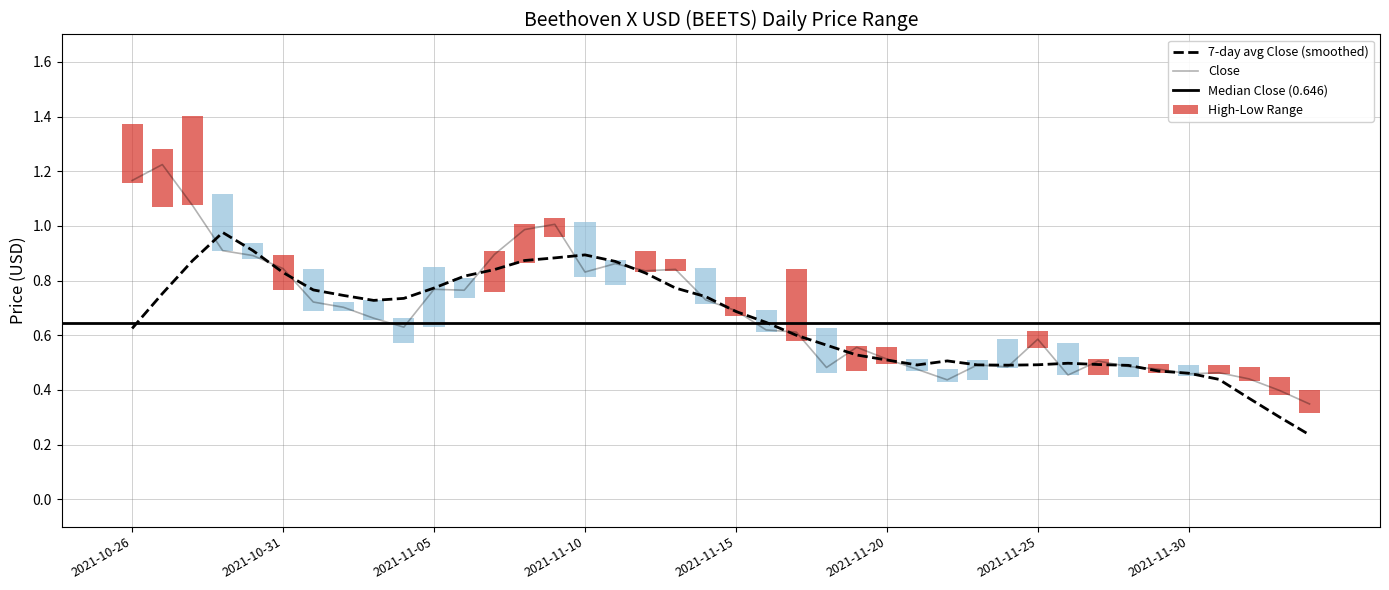

The value of Low at 2021-11-05 is 1.1. True or false?

False